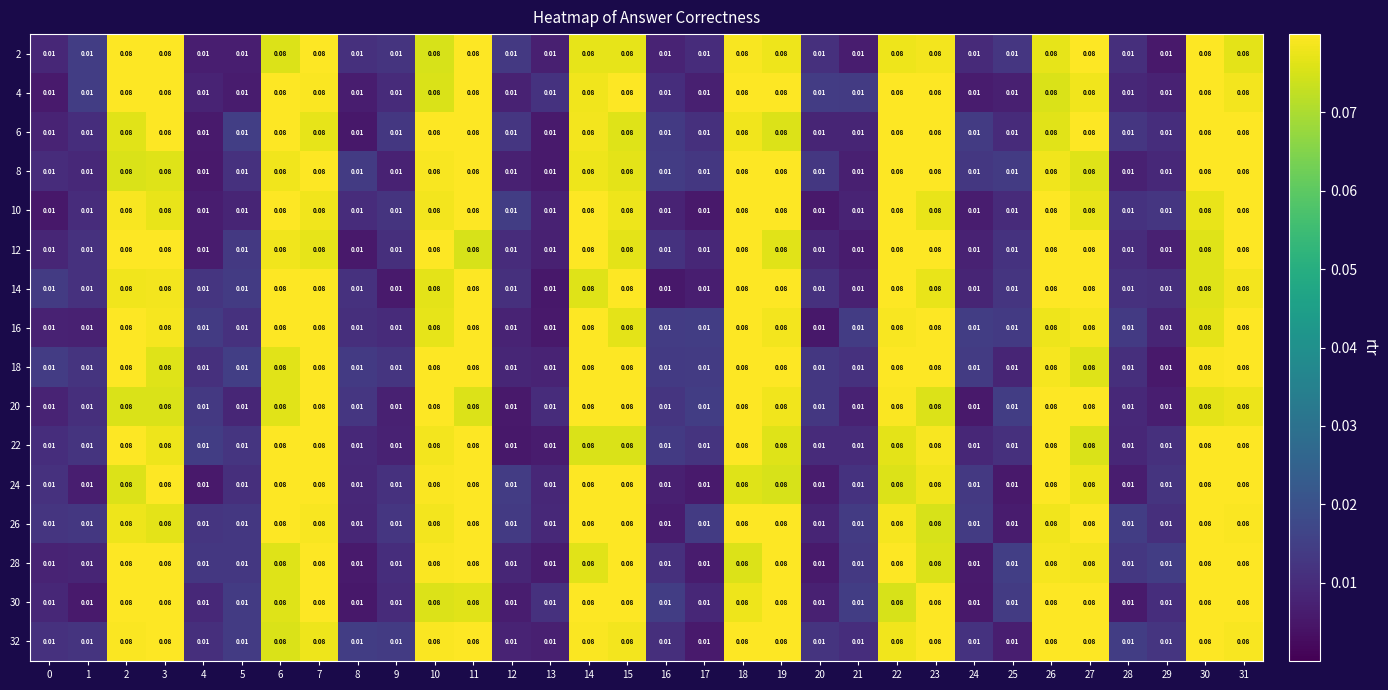

How many series are shown in this chart?

16